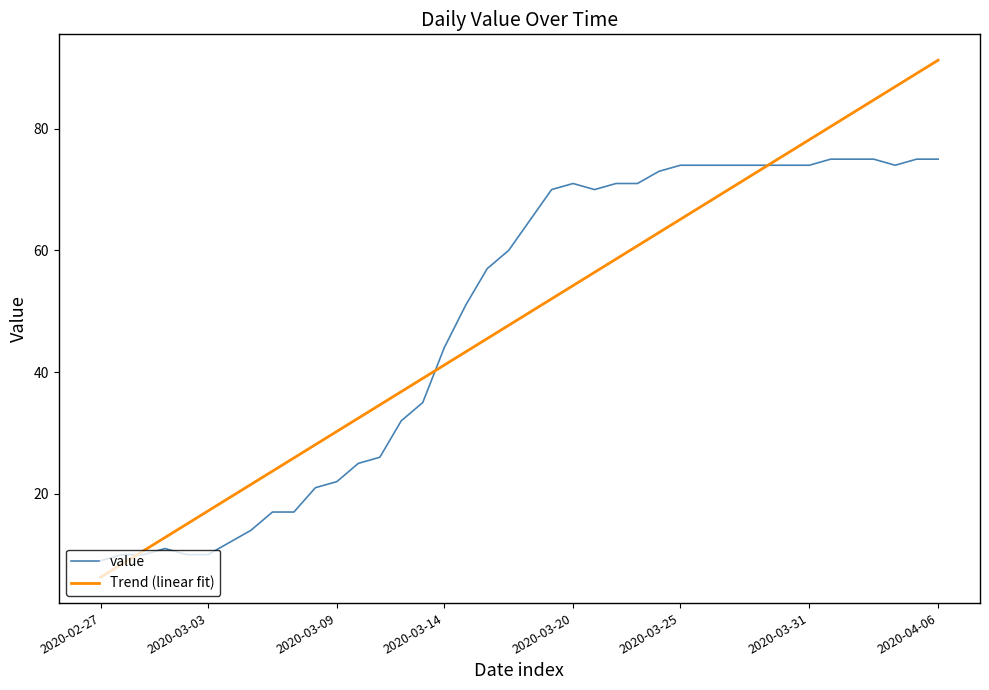

What is the maximum value for Trend (linear fit)?

91.3